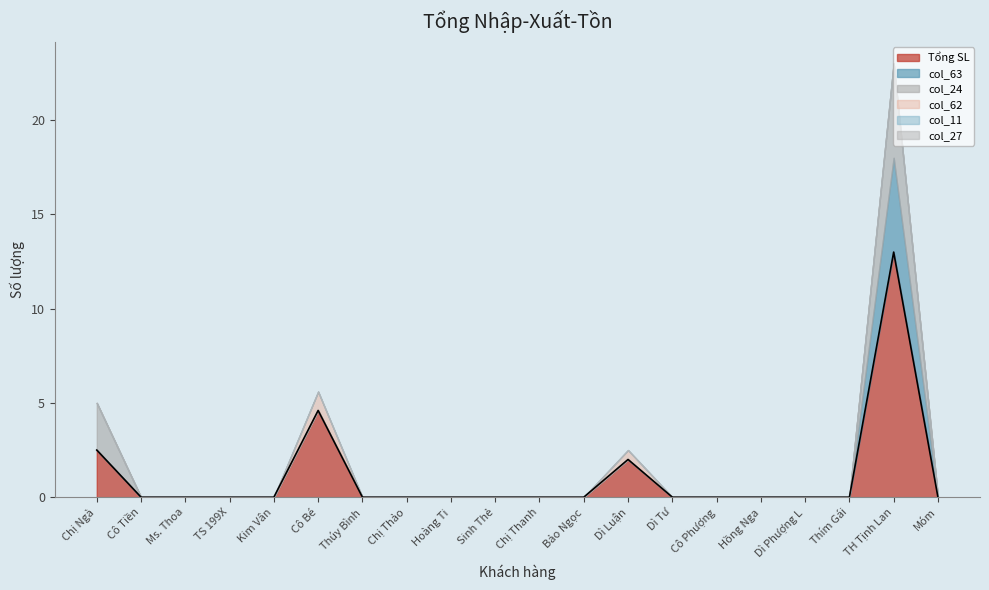

The Tổng SL series shows 0.0 at Cô Tiền. True or false?

True